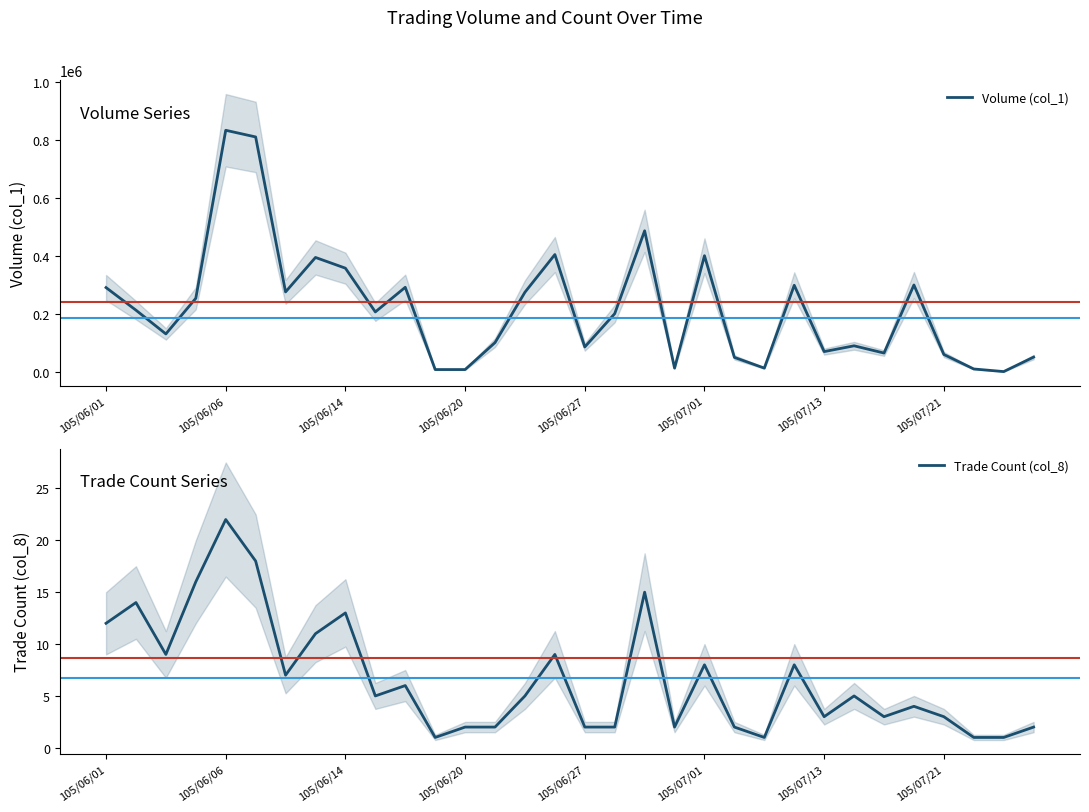

What are all the series names shown in the legend?

Volume (col_1), Trade Count (col_8)